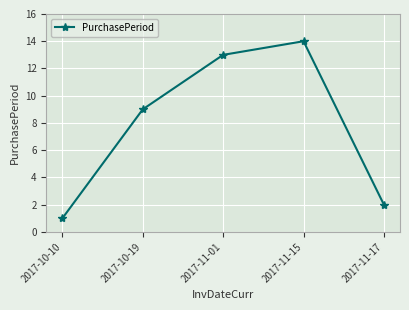

What is the label of the 3rd point from the left?

2017-11-01